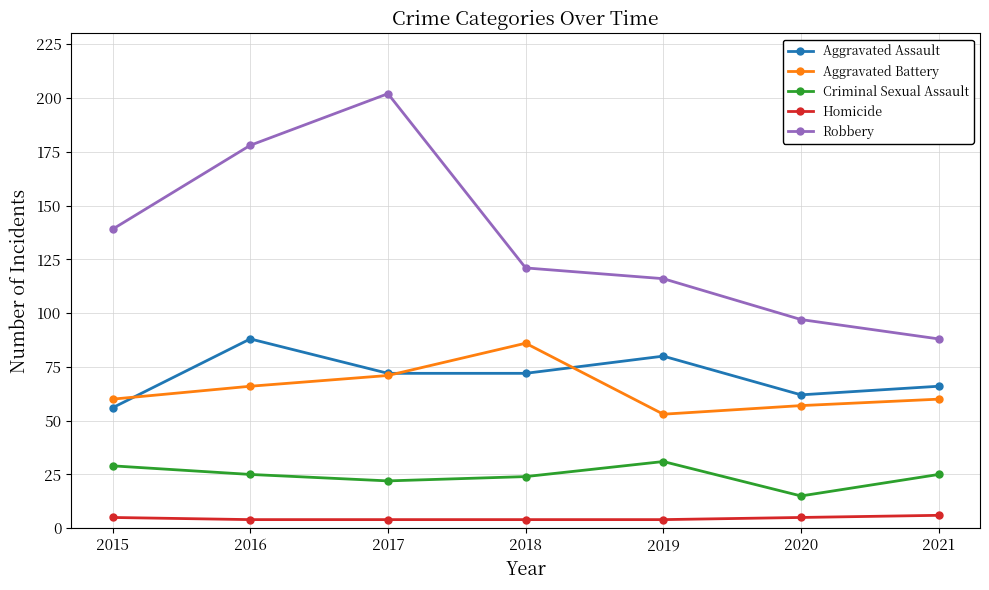

Between 2016 and 2021, which series saw the biggest shift?

Robbery